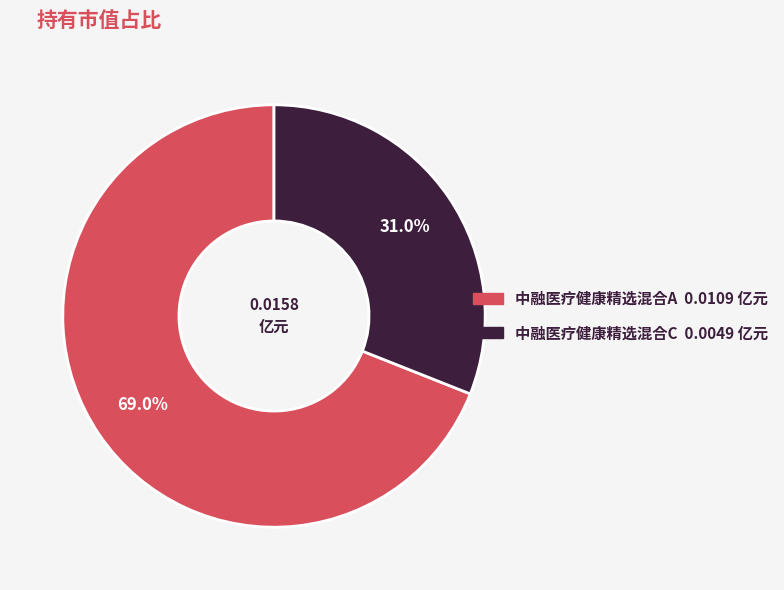

How many slices are in this pie chart?

2